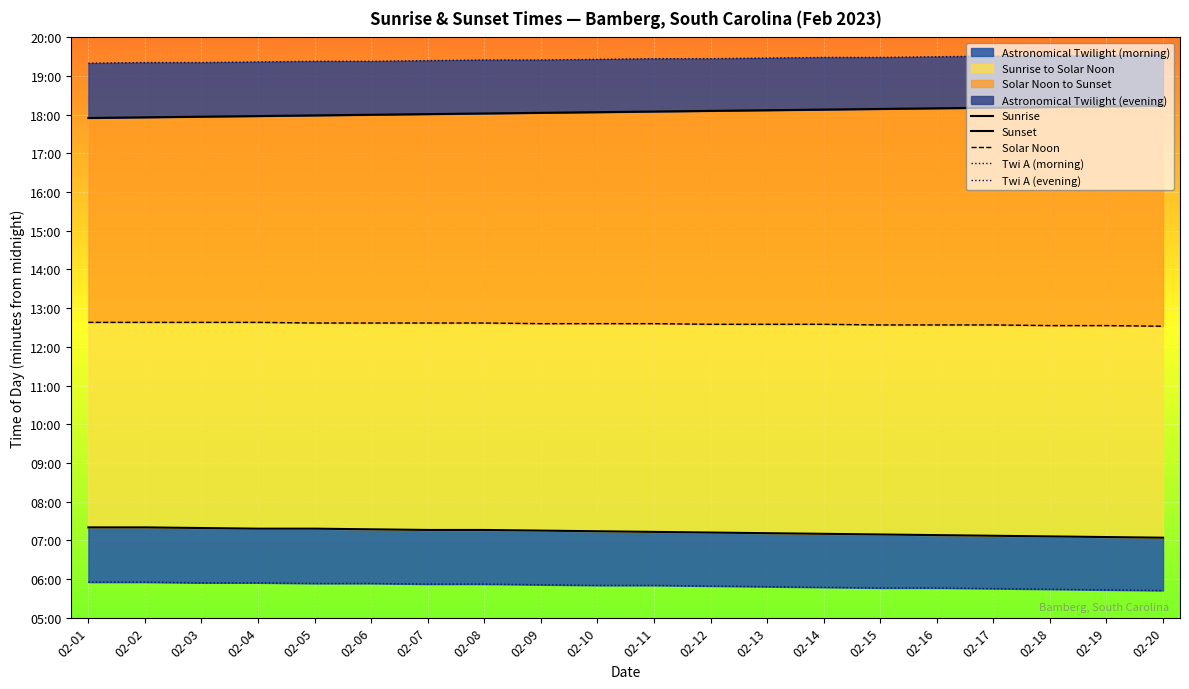

True or false: Twi A (evening) has more than 2 points higher than both neighbors.

False